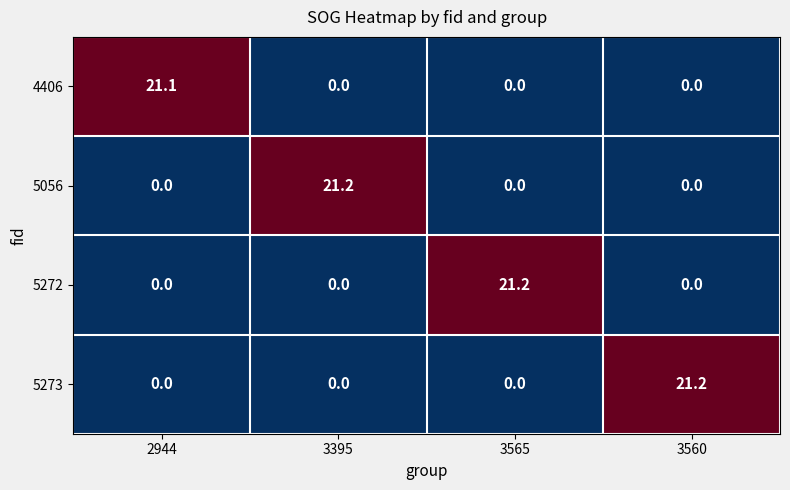

Between 2944 and 3560, which series saw the biggest shift?

5273